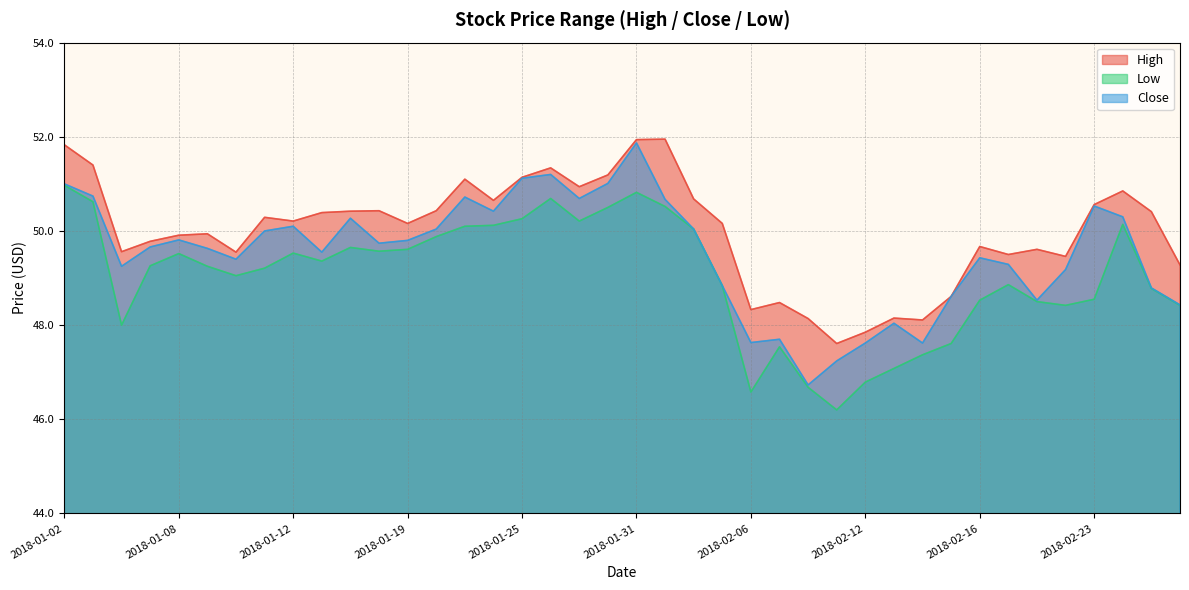

Between 2018-01-05 and 2018-01-16, which series saw the biggest shift?

High